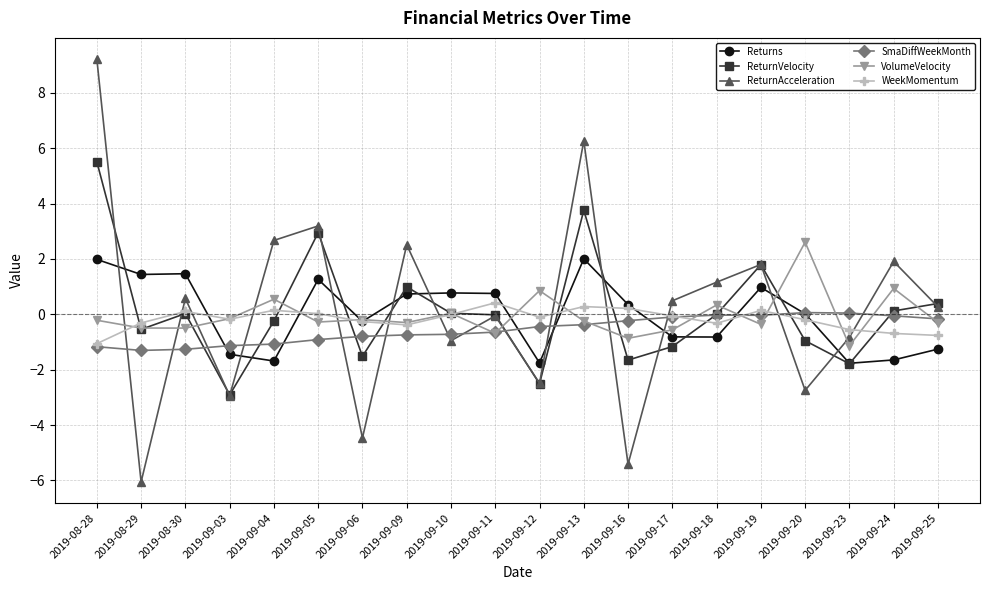

Does the chart have visible grid lines?

Yes